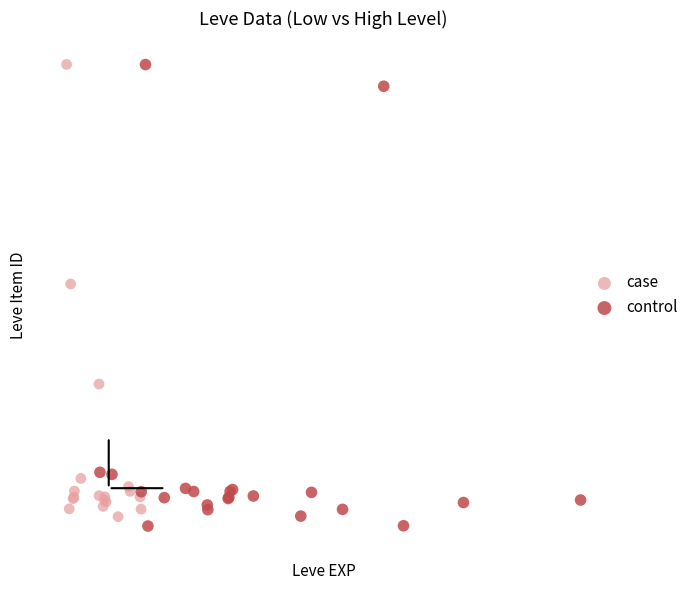

Which series reaches the minimum Y coordinate?

control